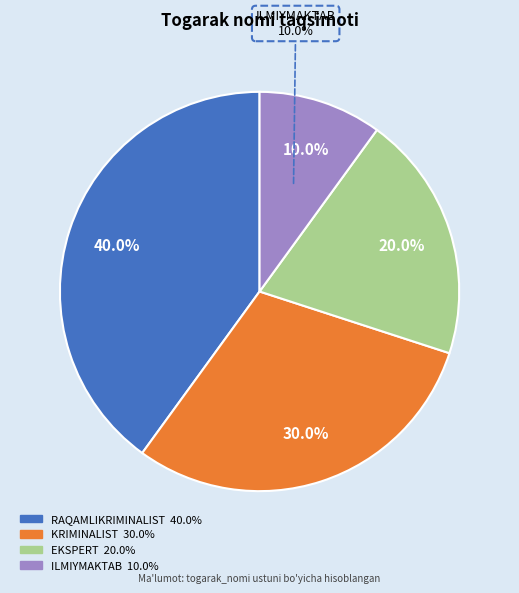

Combined, what portion of the pie is EKSPERT and ILMIYMAKTAB?

30.0%